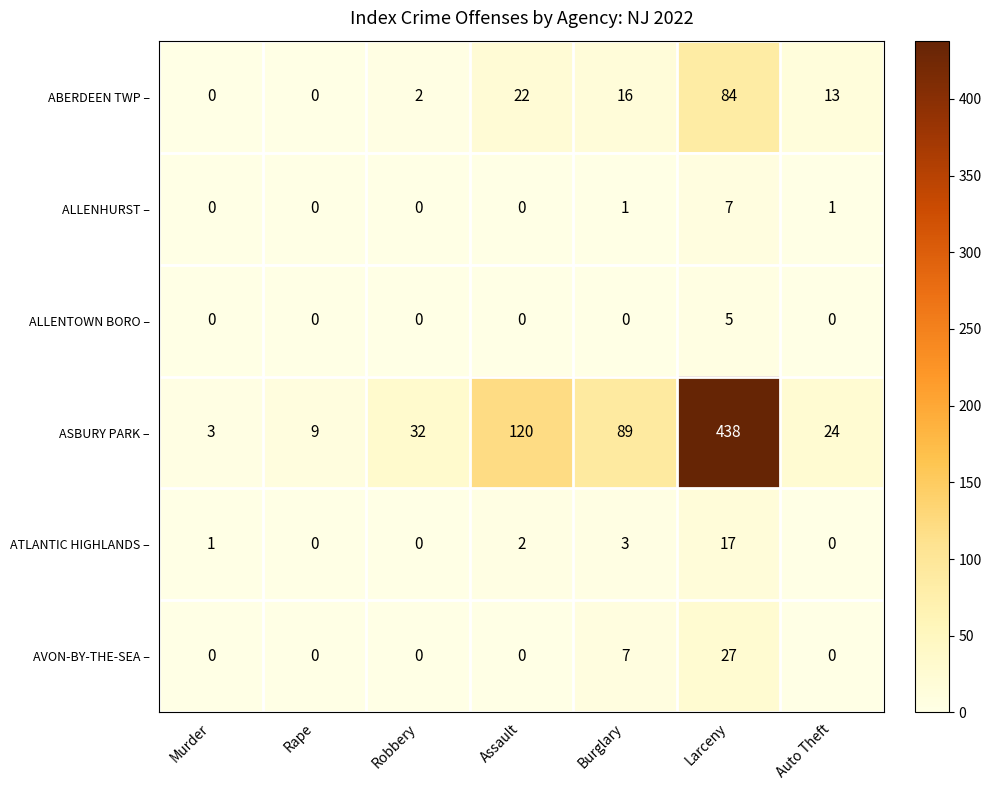

At which category is the sum across all series the highest?

Larceny